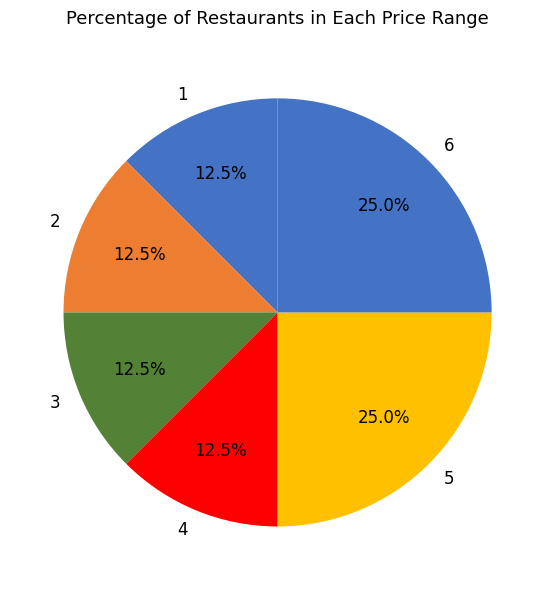

How much of the chart is everything except 2?

87.5%